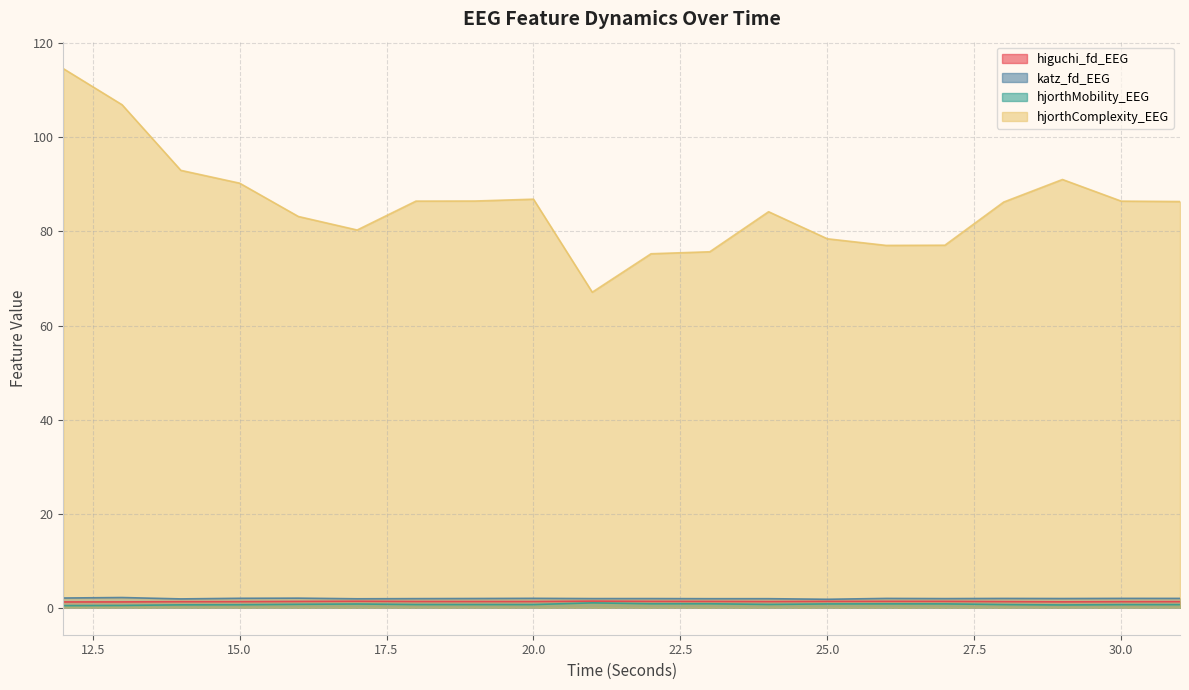

At which label is hjorthMobility_EEG closest to 0?

12